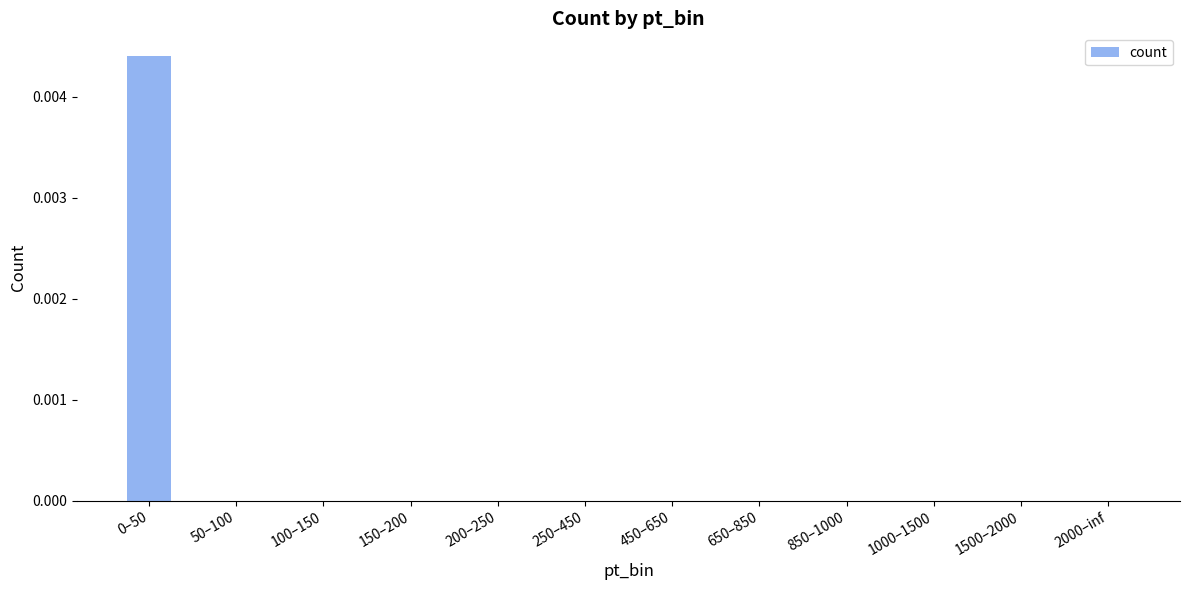

Are the bars horizontal?

No